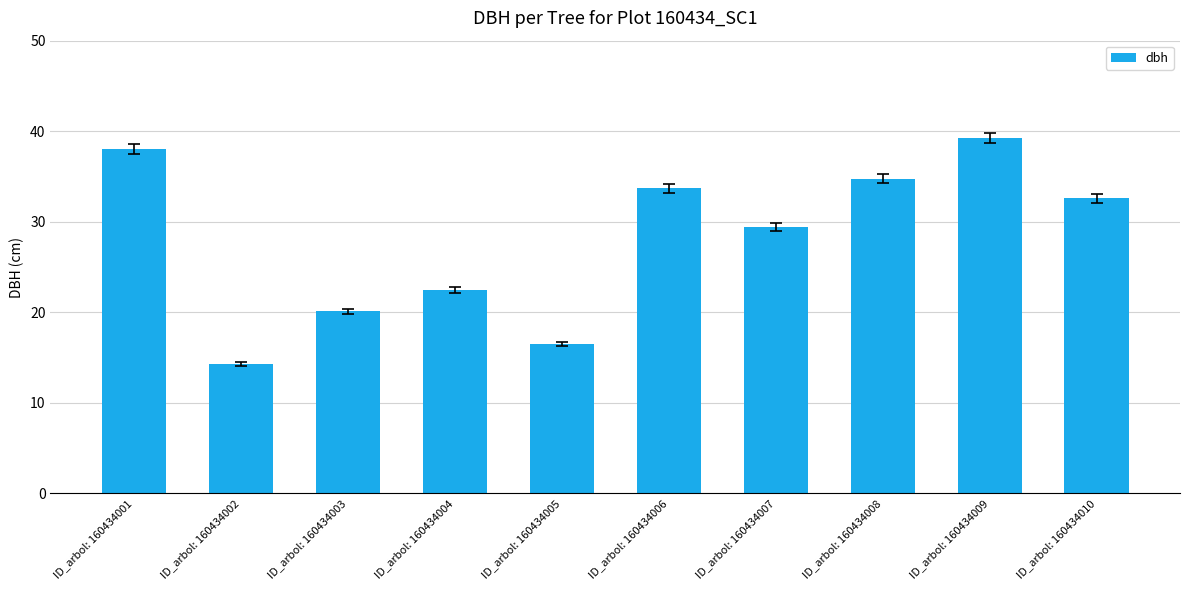

The chart shows a value of 32.6 at ID_arbol: 160434010. True or false?

True